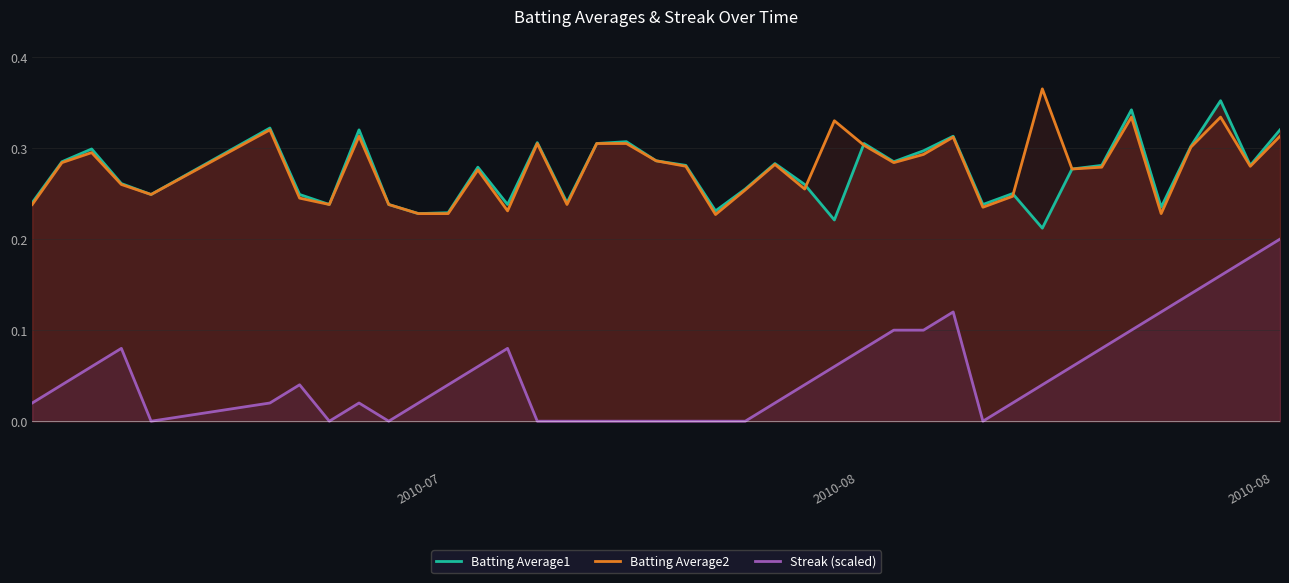

Reading left to right, extract all data points from this chart.

Batting Average1: 0.2	0.3	0.3	0.3	0.2	0.3	0.2	0.2	0.3	0.2	0.2	0.2	0.3	0.2	0.3	0.2	0.3	0.3	0.3	0.3	0.2	0.3	0.3	0.3	0.2	0.3	0.3	0.3	0.3	0.2	0.2	0.2	0.3	0.3	0.3	0.2	0.3	0.4	0.3	0.3
Batting Average2: 0.2	0.3	0.3	0.3	0.2	0.3	0.2	0.2	0.3	0.2	0.2	0.2	0.3	0.2	0.3	0.2	0.3	0.3	0.3	0.3	0.2	0.3	0.3	0.3	0.3	0.3	0.3	0.3	0.3	0.2	0.2	0.4	0.3	0.3	0.3	0.2	0.3	0.3	0.3	0.3
Streak (scaled): 0.0	0.0	0.1	0.1	0.0	0.0	0.0	0.0	0.0	0.0	0.0	0.0	0.1	0.1	0.0	0.0	0.0	0.0	0.0	0.0	0.0	0.0	0.0	0.0	0.1	0.1	0.1	0.1	0.1	0.0	0.0	0.0	0.1	0.1	0.1	0.1	0.1	0.2	0.2	0.2